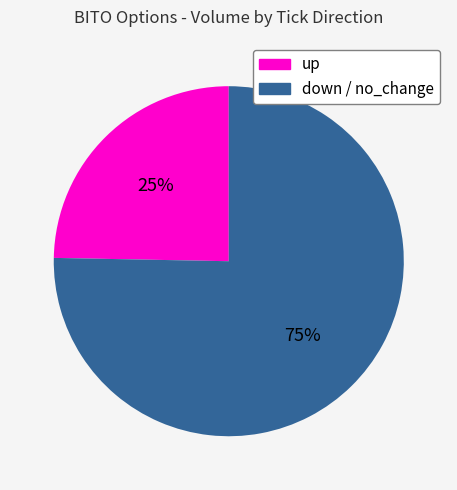

To the nearest percent, what is the average slice percentage?

50%